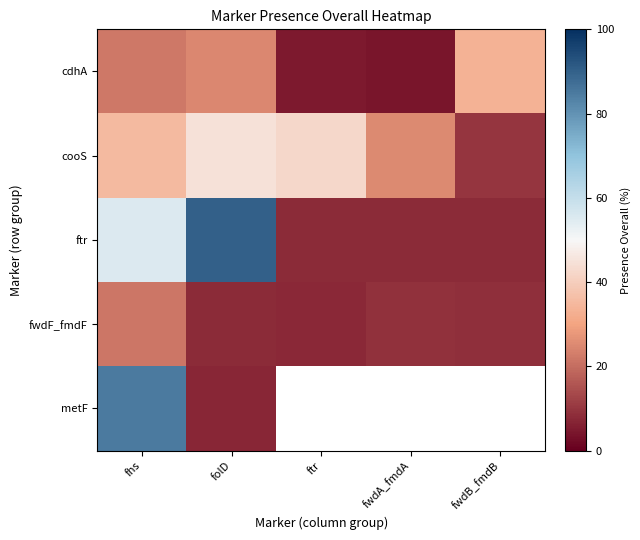

At which label does cooS first exceed 35?

fhs